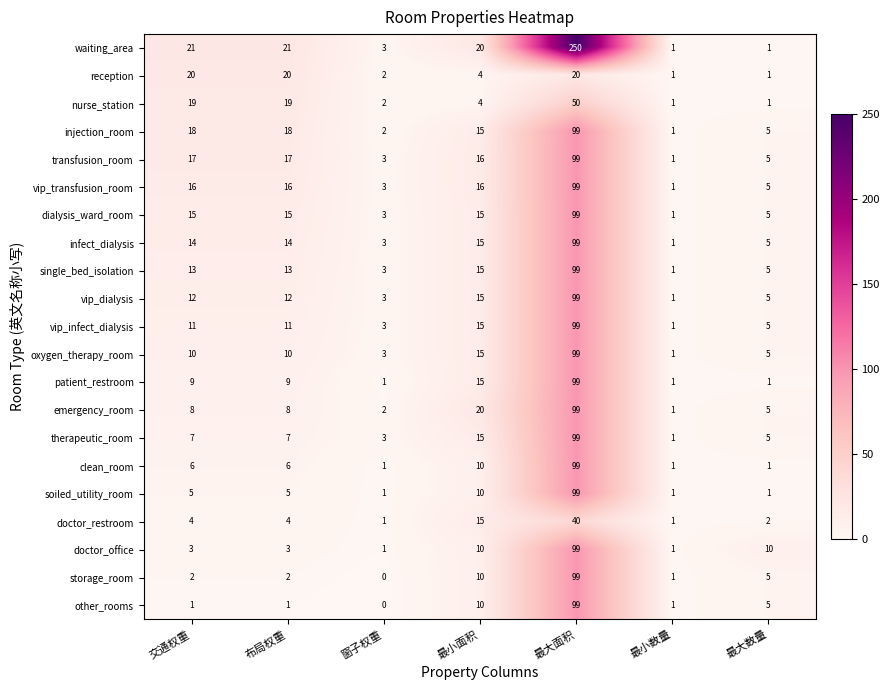

Between 交通权重 and 最小面积, which series saw the biggest shift?

reception